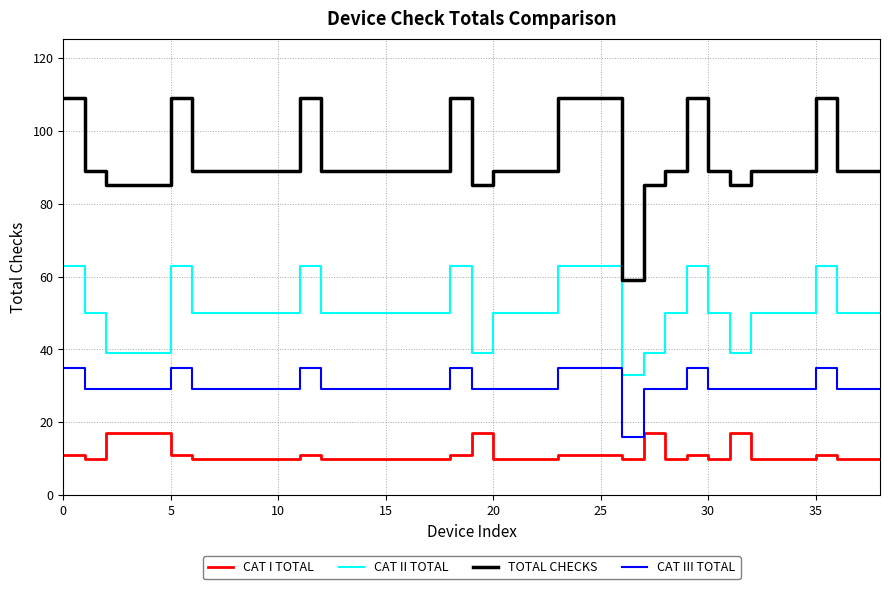

Which series has the largest total across all categories?

TOTAL CHECKS